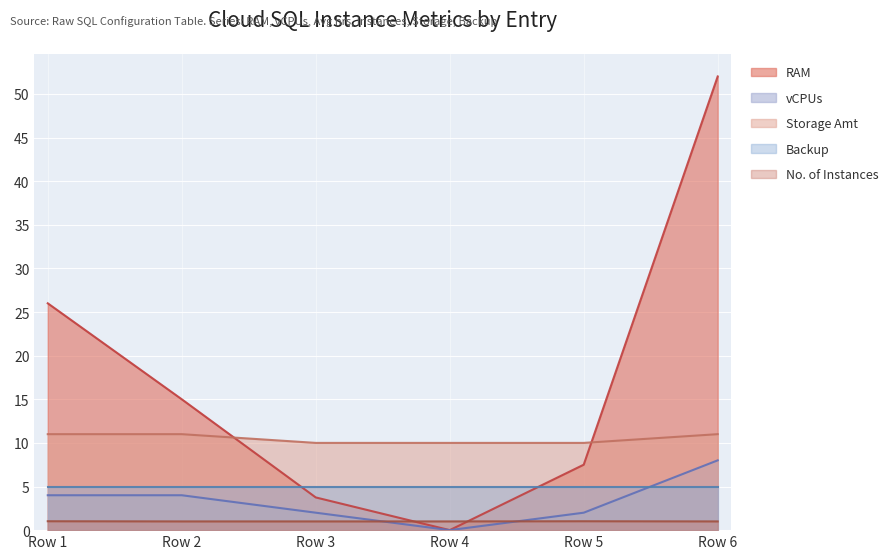

In No. of Instances, how many points are higher than both neighbors (excluding endpoints)?

1